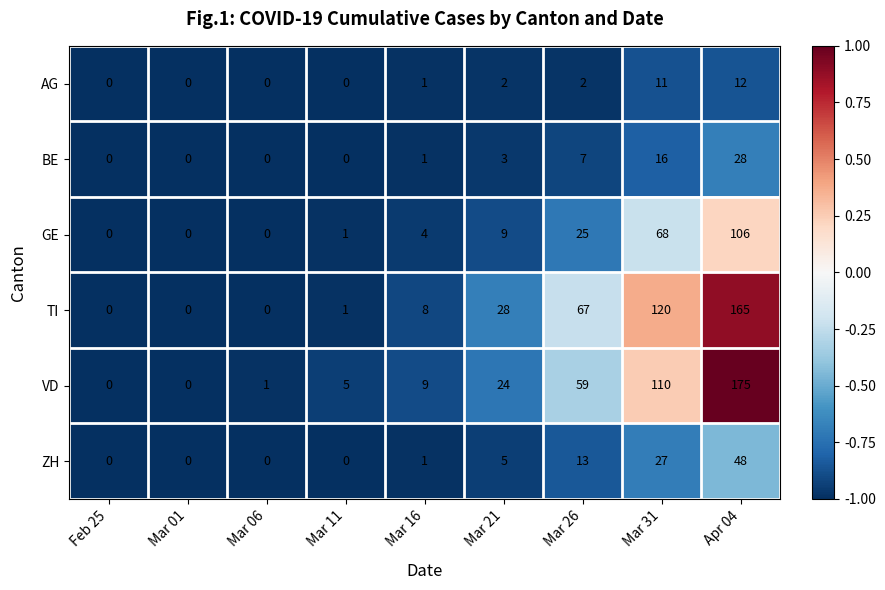

What is the spread (max minus min) of values at Mar 11?

5